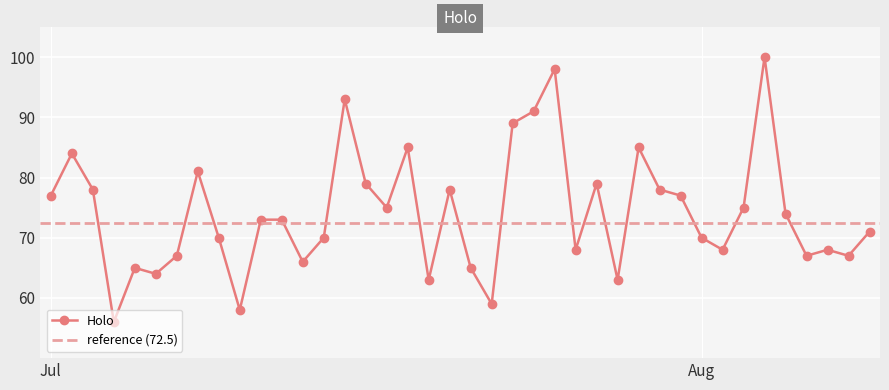

Reading right to left, transcribe all the data shown in this chart.

71	67	68	67	74	100	75	68	70	77	78	85	63	79	68	98	91	89	59	65	78	63	85	75	79	93	70	66	73	73	58	70	81	67	64	65	56	78	84	77